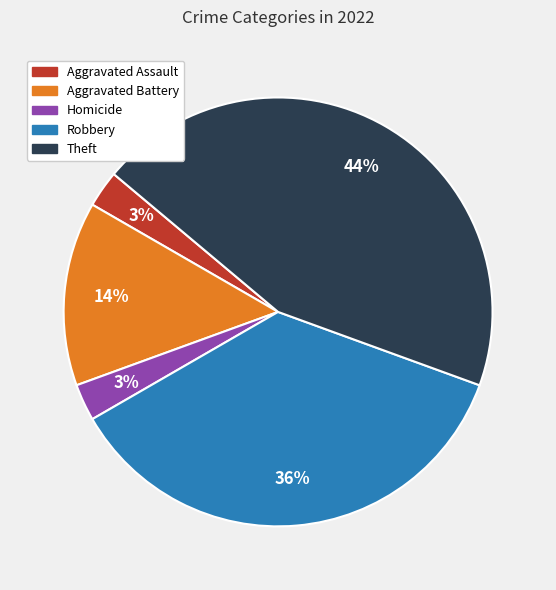

To the nearest percent, what is the average slice percentage?

20%